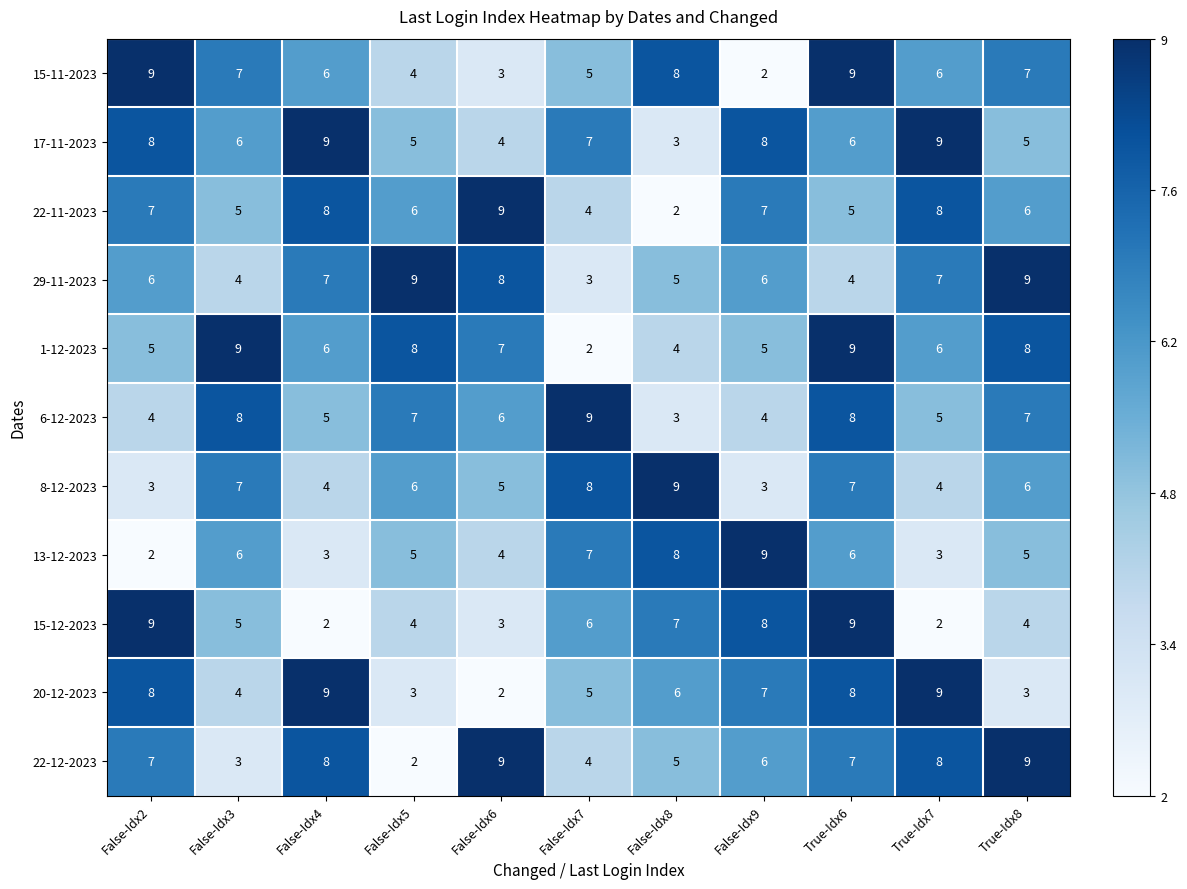

The value of 22-11-2023 at False-Idx4 is 12. True or false?

False